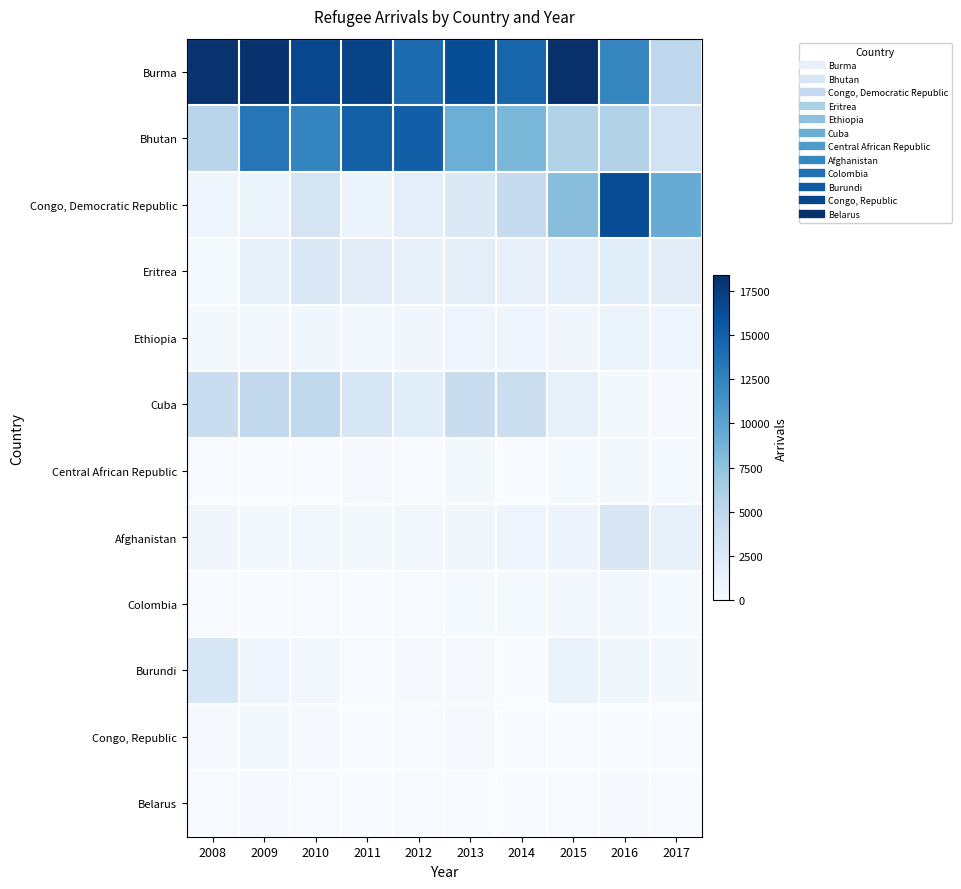

Reading left to right, transcribe all the data shown in this chart.

Burma: 2008=18139	2009=18202	2010=16693	2011=16972	2012=14160	2013=16299	2014=14598	2015=18386	2016=12347	2017=5078
Bhutan: 2008=5320	2009=13452	2010=12363	2011=14999	2012=15070	2013=9134	2014=8434	2015=5775	2016=5817	2017=3550
Congo, Democratic Republic: 2008=727	2009=1135	2010=3174	2011=977	2012=1863	2013=2563	2014=4540	2015=7876	2016=16370	2017=9377
Eritrea: 2008=251	2009=1571	2010=2570	2011=2032	2012=1346	2013=1824	2014=1488	2015=1596	2016=1949	2017=1917
Ethiopia: 2008=299	2009=321	2010=668	2011=560	2012=620	2013=765	2014=728	2015=626	2016=1131	2017=766
Cuba: 2008=4177	2009=4800	2010=4818	2011=2920	2012=1948	2013=4205	2014=4062	2015=1527	2016=354	2017=177
Central African Republic: 2008=56	2009=59	2010=45	2011=182	2012=136	2013=318	2014=25	2015=270	2016=401	2017=275
Afghanistan: 2008=576	2009=349	2010=515	2011=428	2012=481	2013=661	2014=753	2015=910	2016=2737	2017=1311
Colombia: 2008=94	2009=57	2010=123	2011=46	2012=126	2013=230	2014=252	2015=521	2016=529	2017=233
Burundi: 2008=2889	2009=762	2010=530	2011=110	2012=186	2013=193	2014=68	2015=1186	2016=694	2017=291
Congo, Republic: 2008=197	2009=293	2010=154	2011=27	2012=102	2013=161	2014=30	2015=52	2016=16	2017=5
Belarus: 2008=111	2009=146	2010=103	2011=66	2012=83	2013=10	2014=46	2015=98	2016=185	2017=73